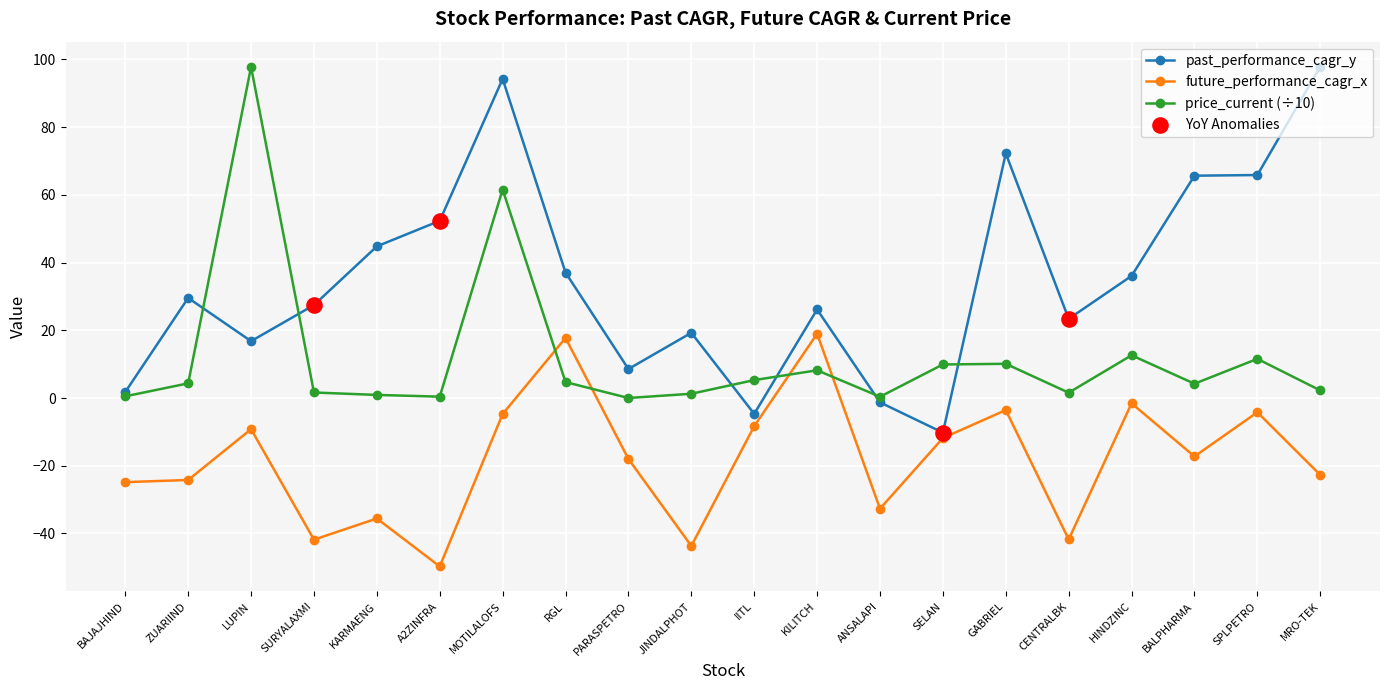

What is the total value across all series at A2ZINFRA?

3.0